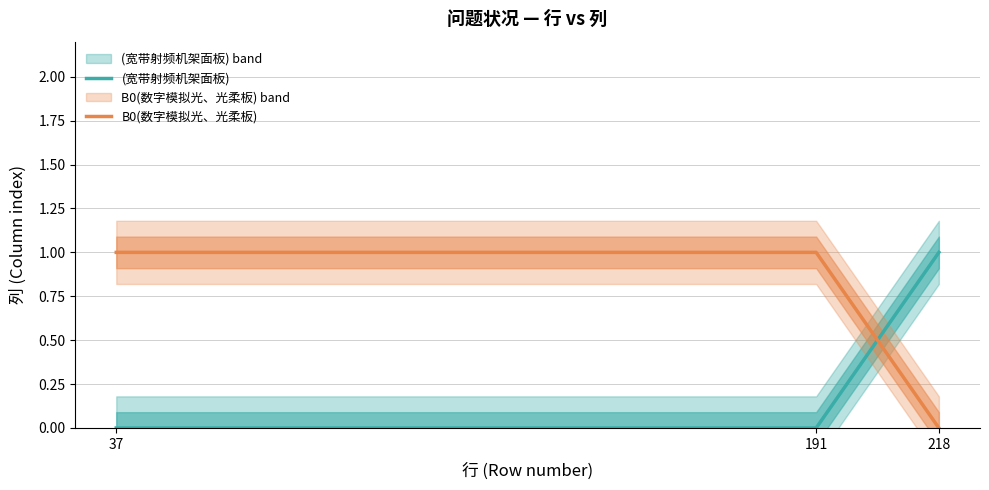

Is this an area chart (filled region under the line)?

No